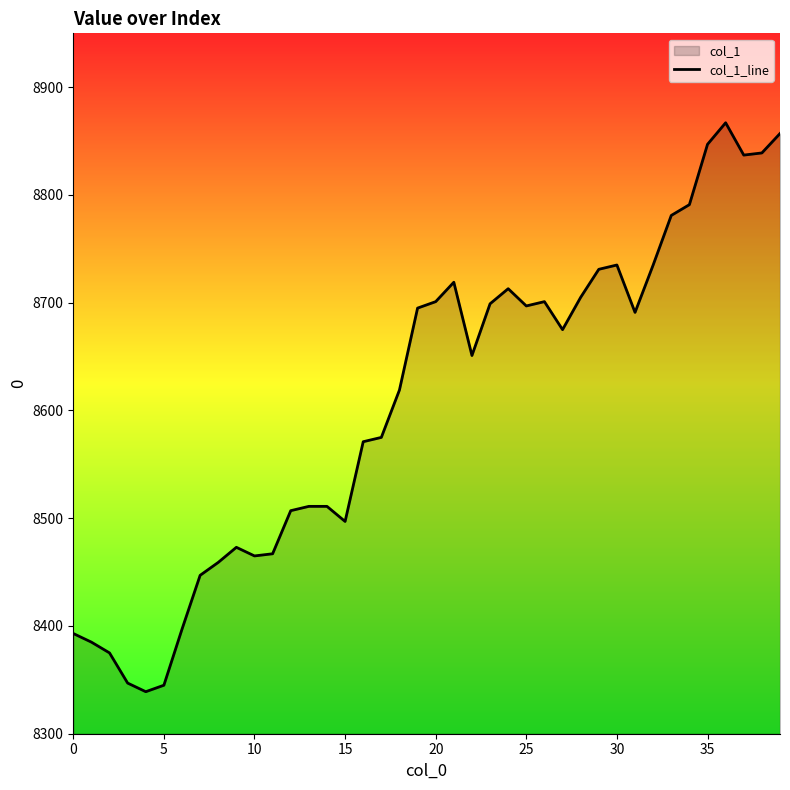

What is the approximate value at 30, to the nearest 50?

8750